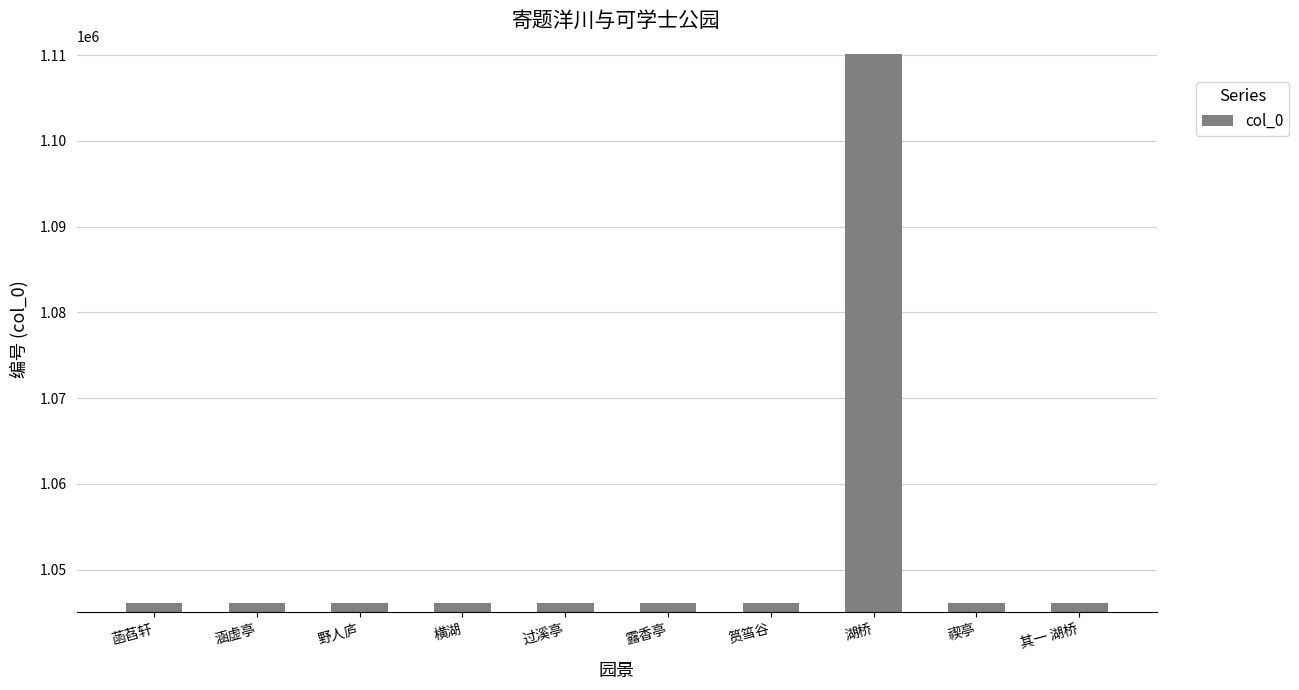

Approximately how many times larger is the value at 横湖 compared to 菡萏轩?

1.0